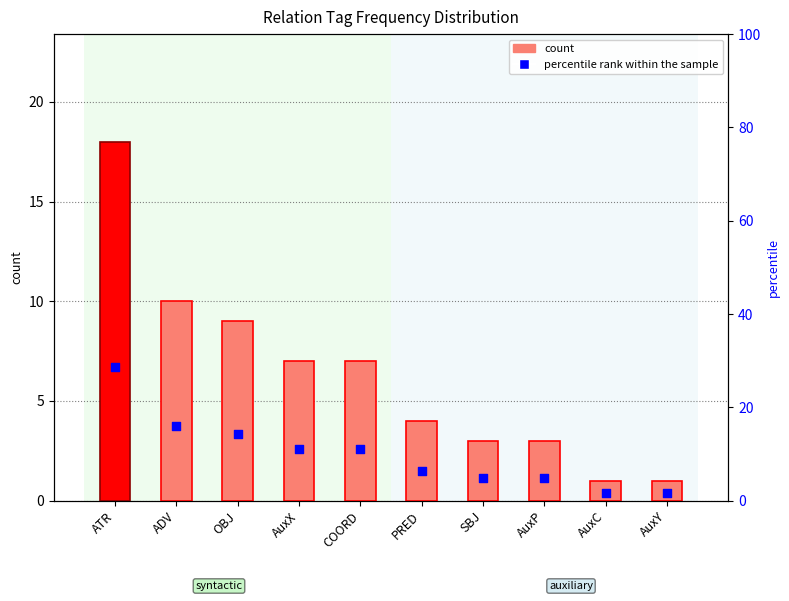

Which series reaches the minimum Y coordinate?

count